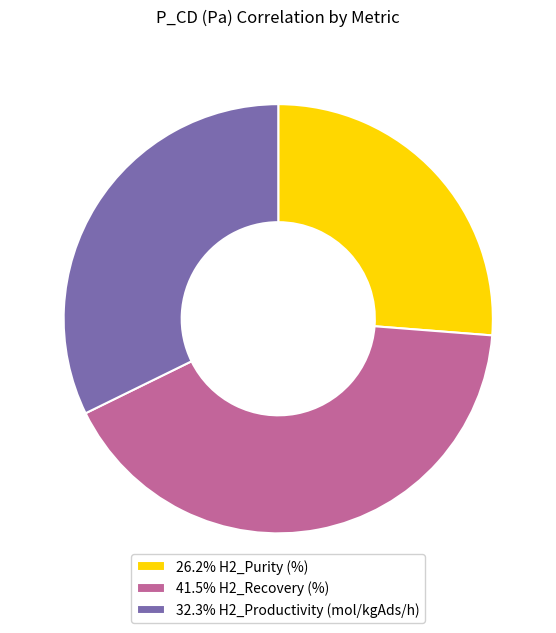

Is there any slice that represents more than half of the pie?

No